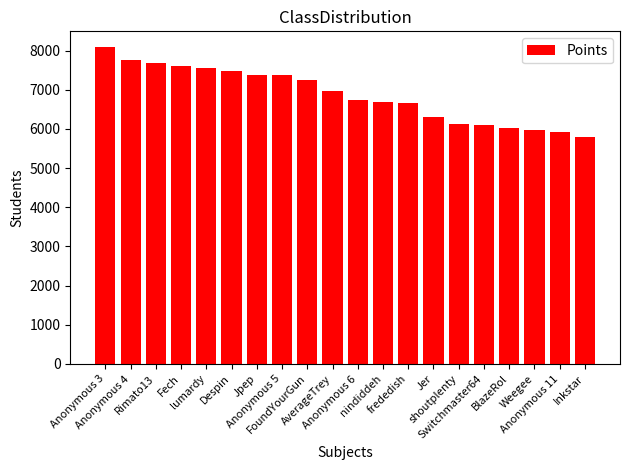

The chart shows a value of 6975 at AverageTrey. True or false?

True